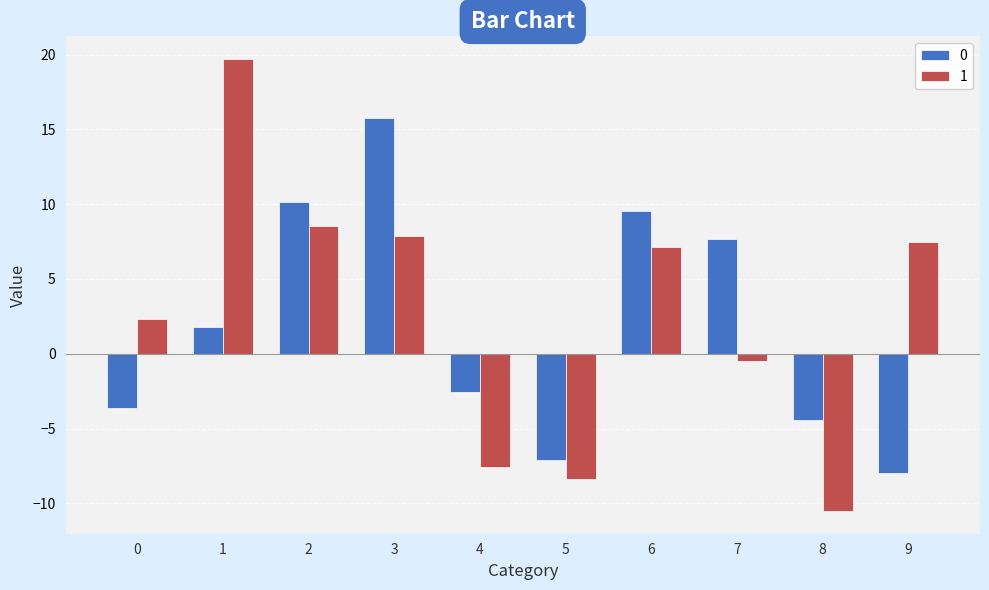

What is the maximum value for 0?

15.8